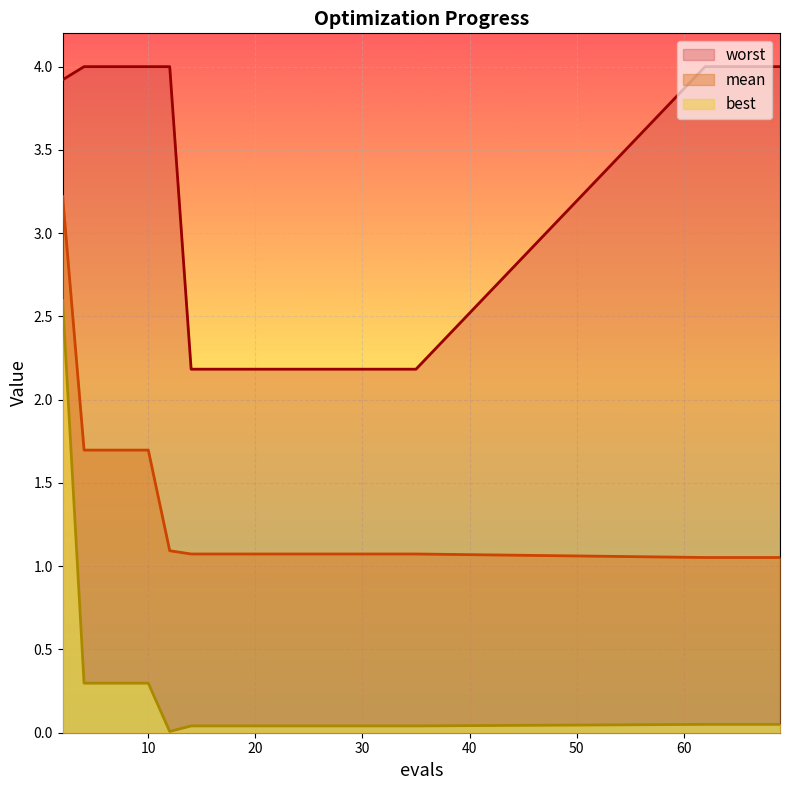

What is the difference between the second highest and minimum values in the best series?

0.3